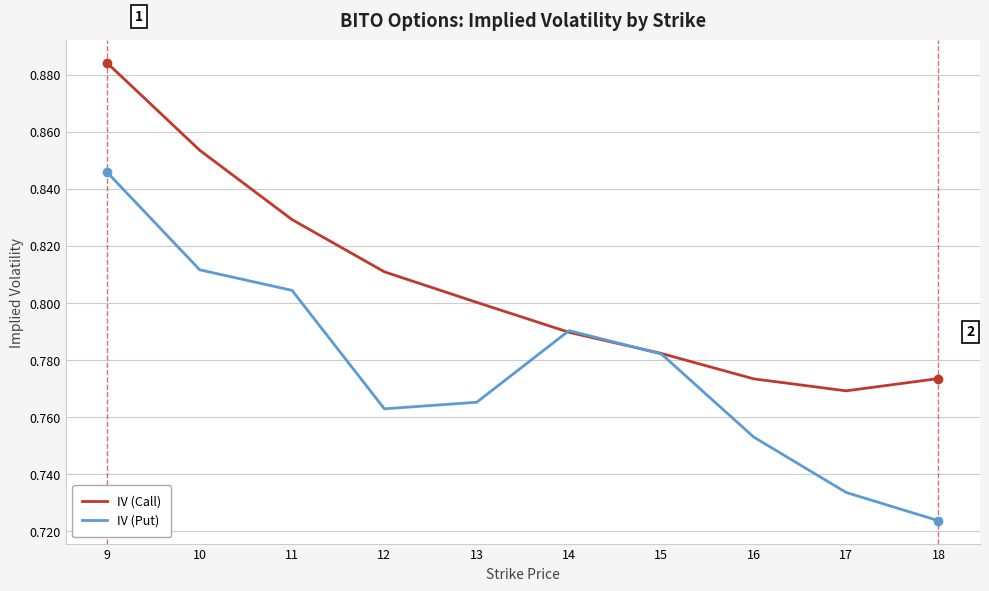

Between which two adjacent categories do IV (Call) and IV (Put) first intersect?

13 and 14